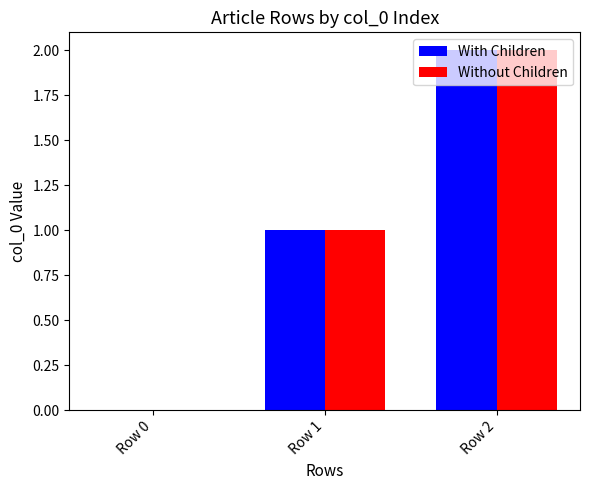

Reading left to right, extract all data points from this chart.

With Children: Row 0=0	Row 1=1	Row 2=2
Without Children: Row 0=0	Row 1=1	Row 2=2